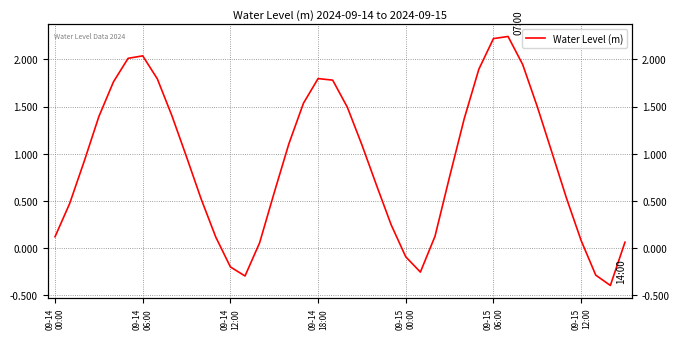

Which has a higher value, 30 or 31?

31